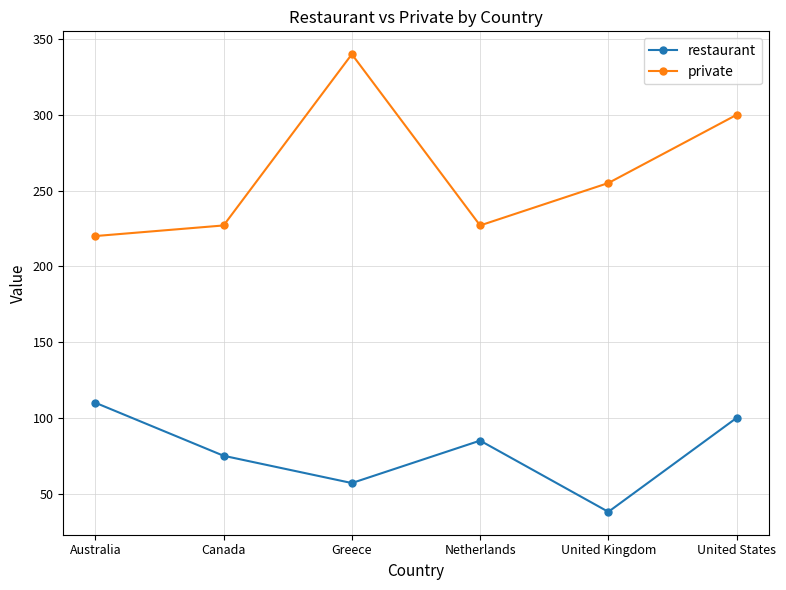

Which series has the largest total across all categories?

private